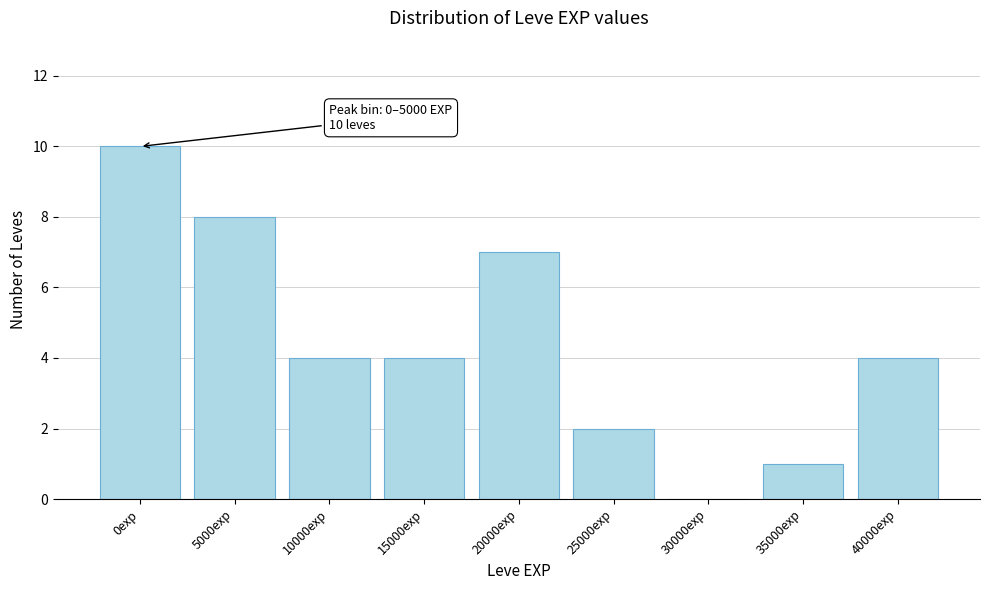

Reading right to left, transcribe all the data shown in this chart.

40000exp=4	35000exp=1	30000exp=0	25000exp=2	20000exp=7	15000exp=4	10000exp=4	5000exp=8	0exp=10